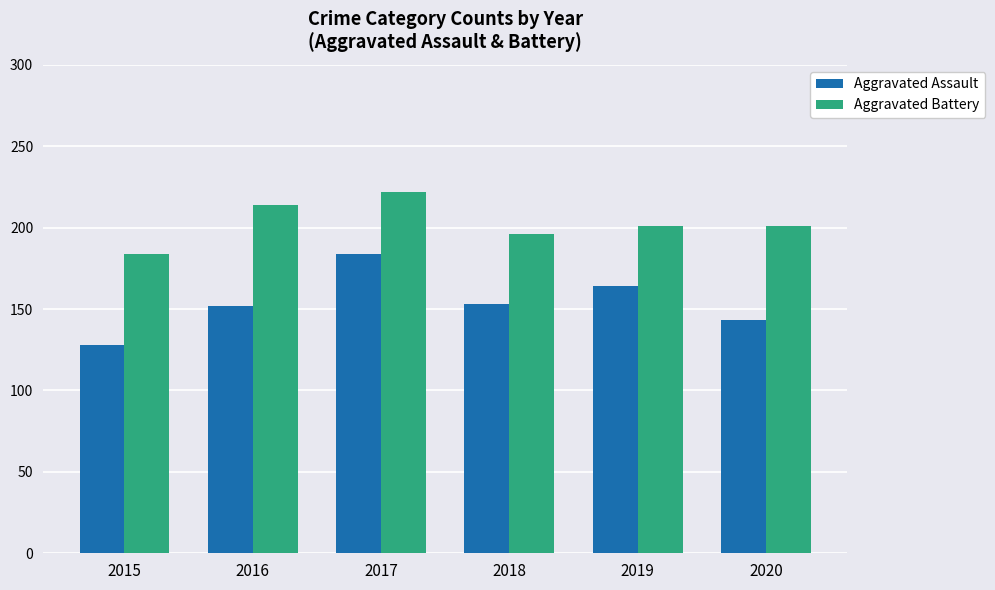

Read the Aggravated Battery value at 2016, to the nearest 5.

215